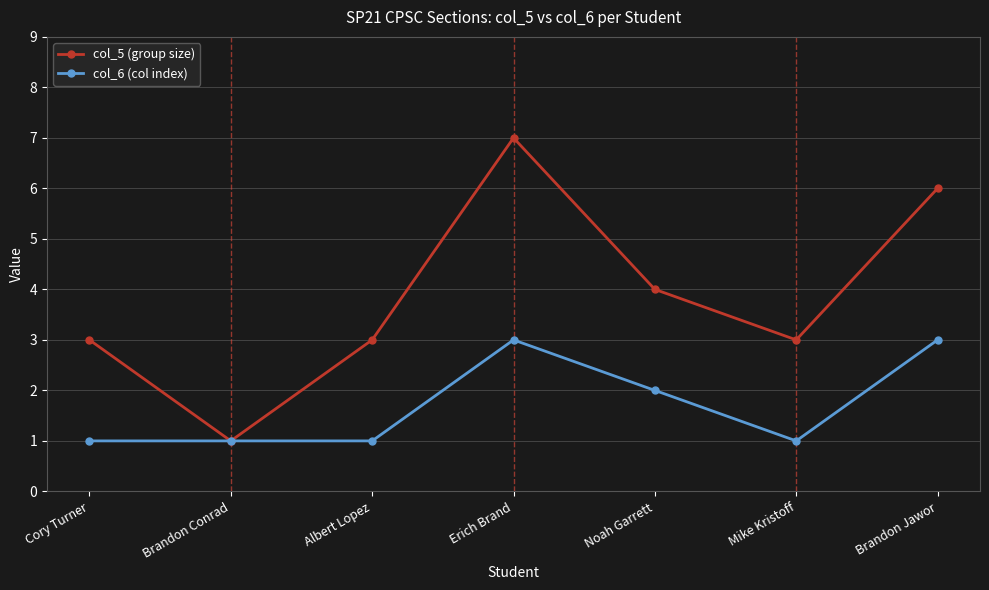

What is the label of the 5th point from the left?

Noah Garrett